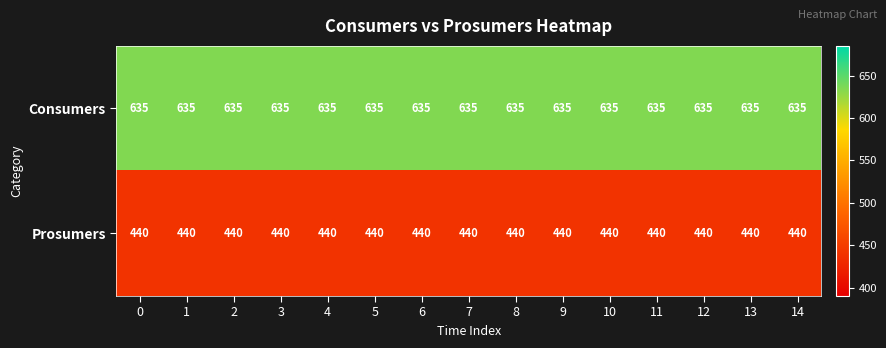

True or false: Consumers has a value of 148 at 6.

False